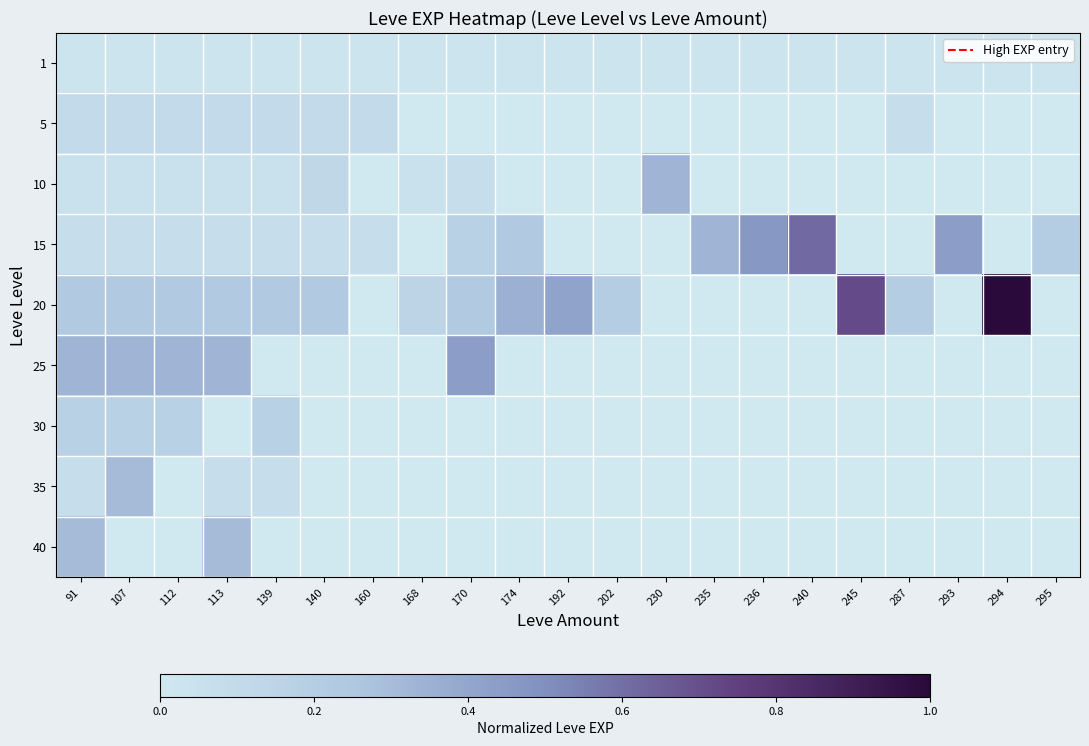

Between 160 and 235, which series saw the biggest shift?

15